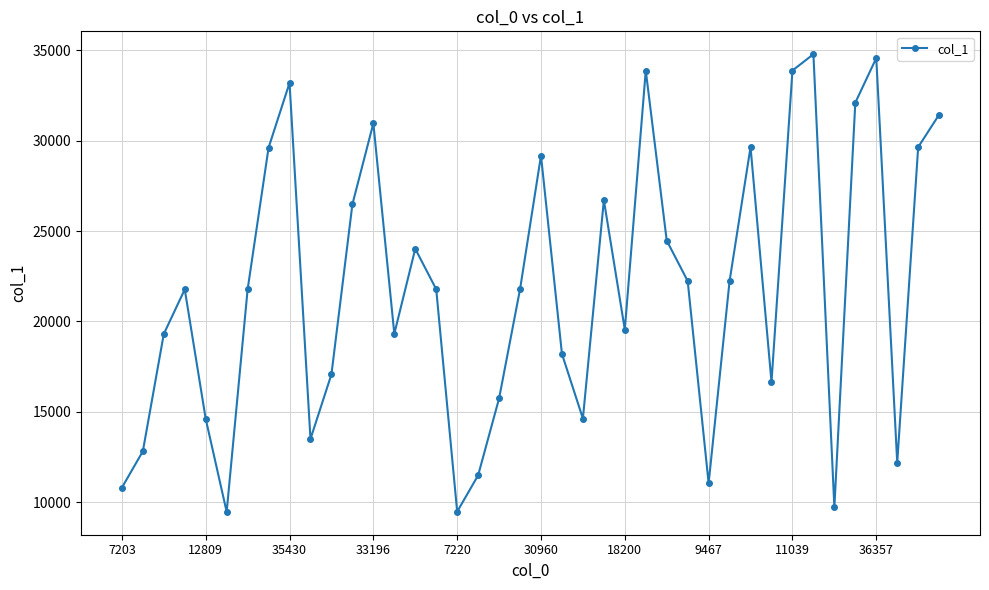

True or false: the data has more than 1 interior local peaks.

True